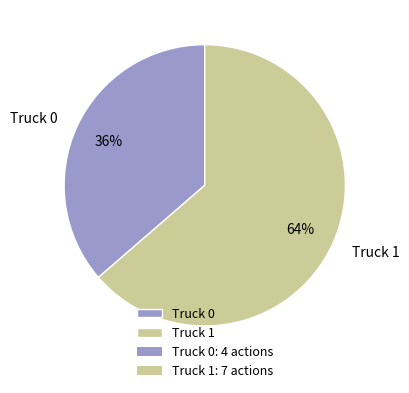

Rank the categories by value from lowest to highest.

Truck 0, Truck 1